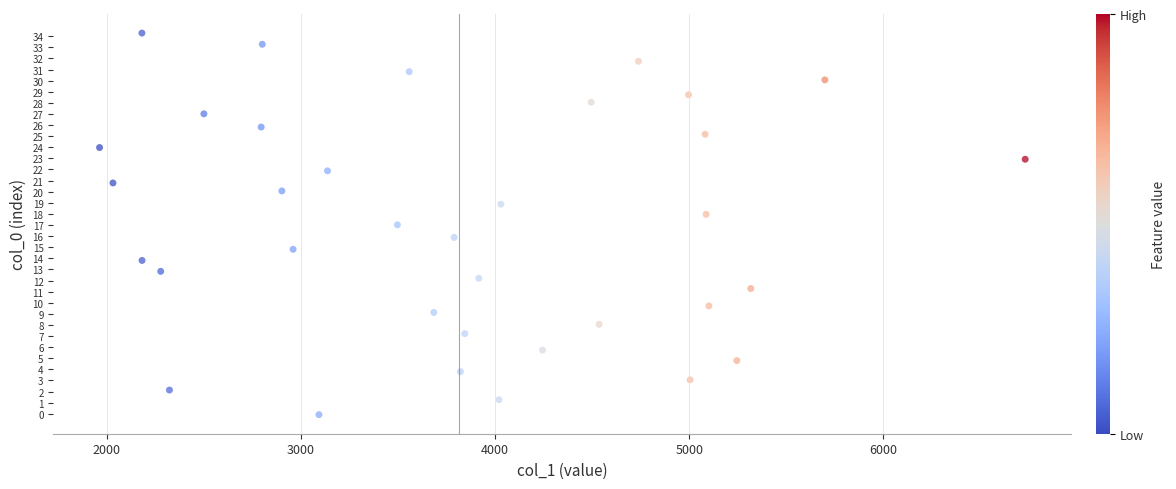

What is the range of X values (max minus min)?

4767.5